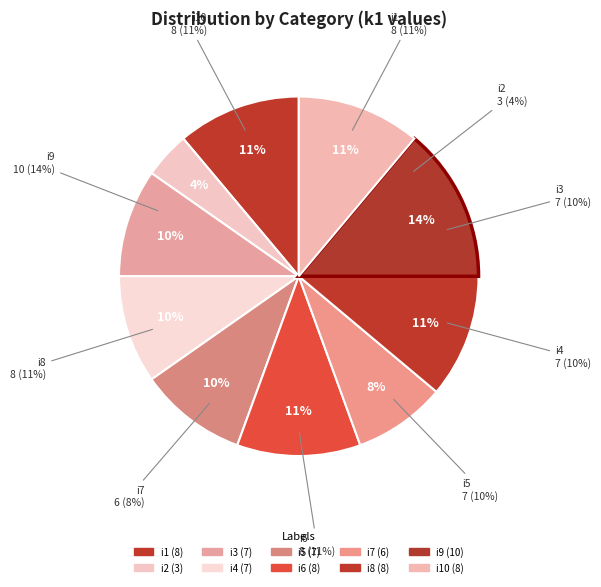

To the nearest percent, what is the difference between the largest and smallest slice percentages?

10%